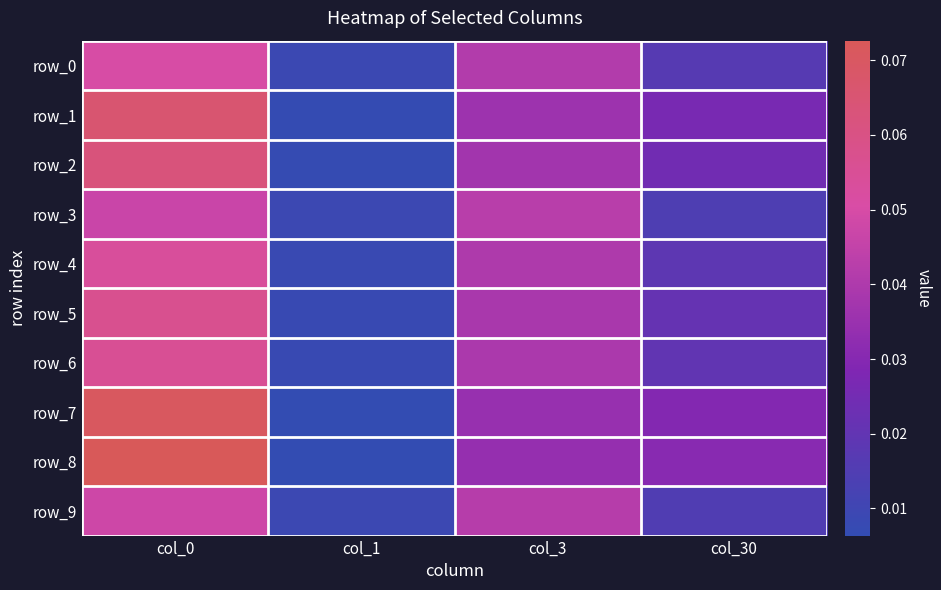

List the labels in order of row_7 value, largest first.

col_0, col_3, col_30, col_1